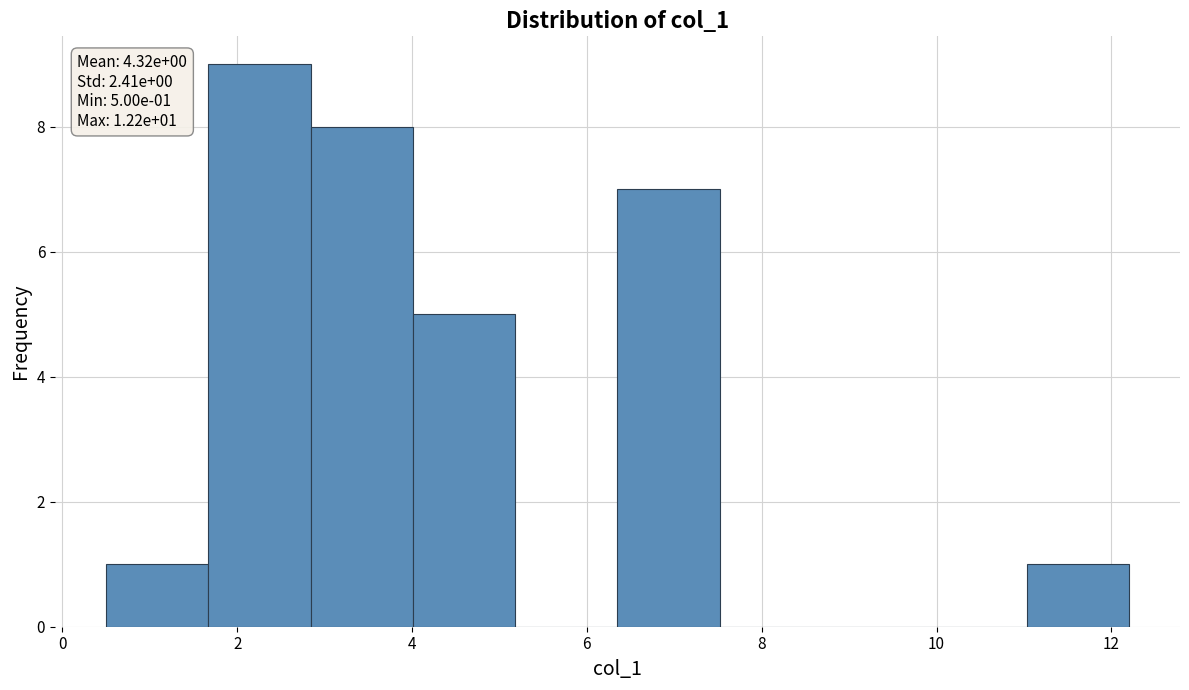

Which range on the x-axis has the tallest bar?

1.6 to 2.8